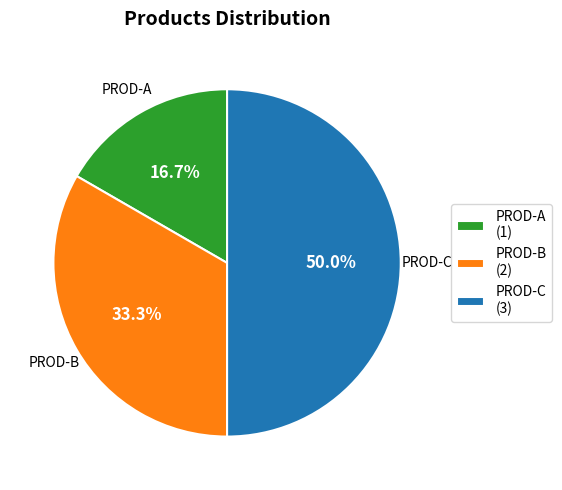

Count the number of slices in the pie.

3